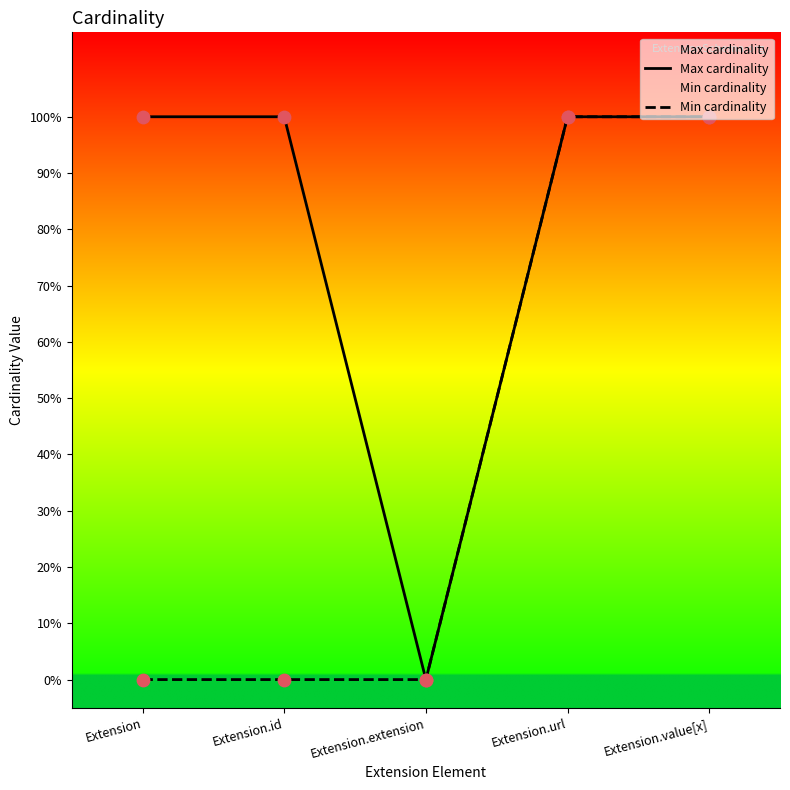

Which series reaches the maximum Y coordinate?

Max cardinality